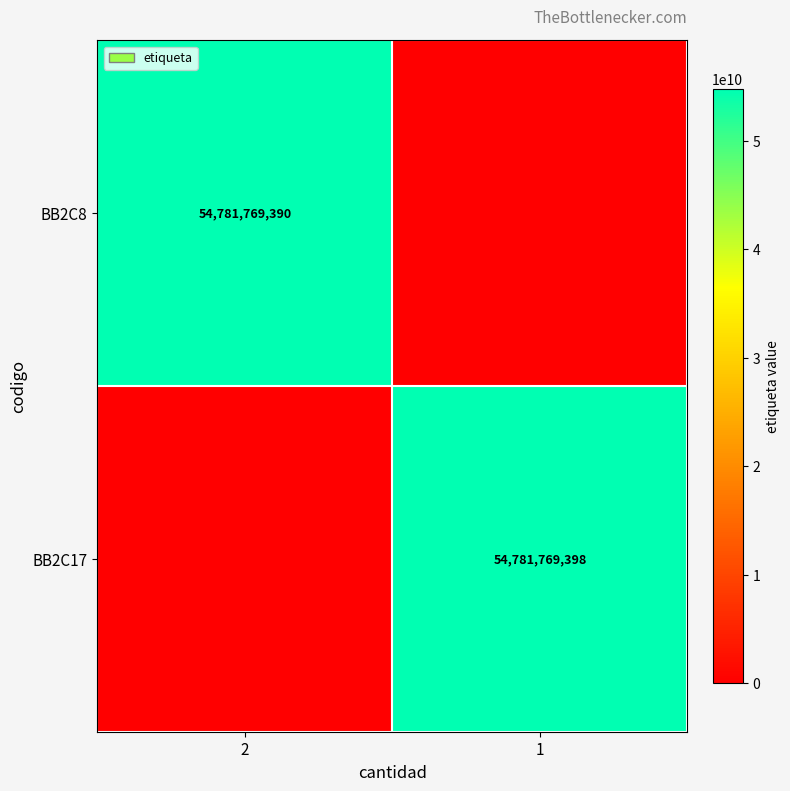

Is it true that BB2C17 equals 85205976526 at 1?

False